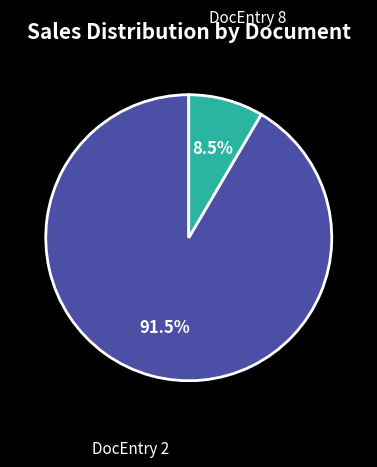

Does any single category account for the majority?

Yes